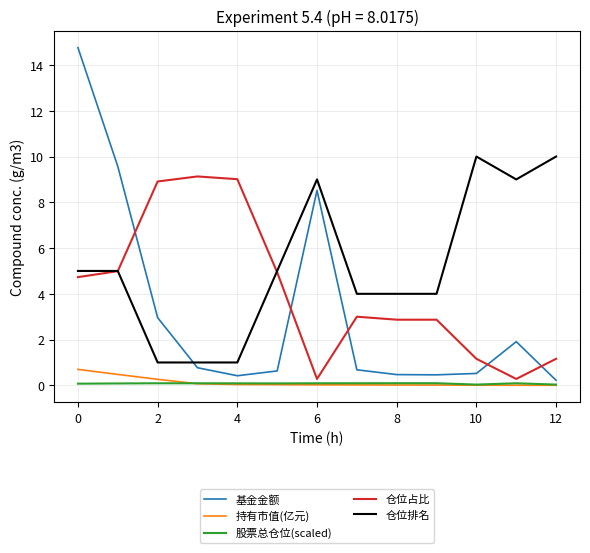

What is the maximum value shown in the chart?

14.8